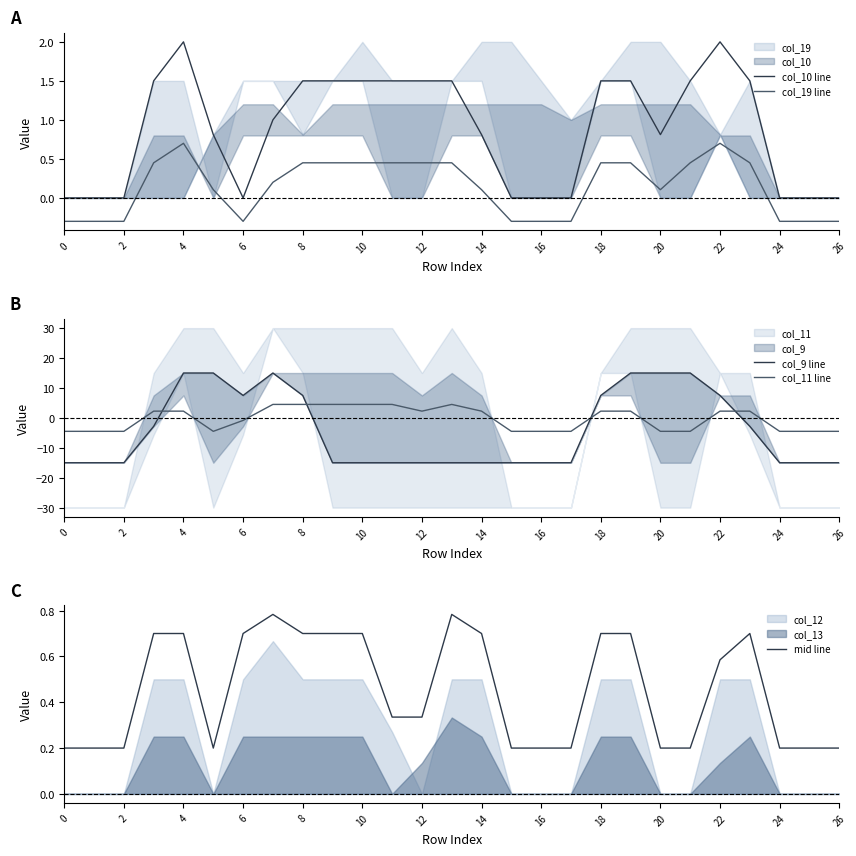

How many interior local peaks does the mid line series have?

3